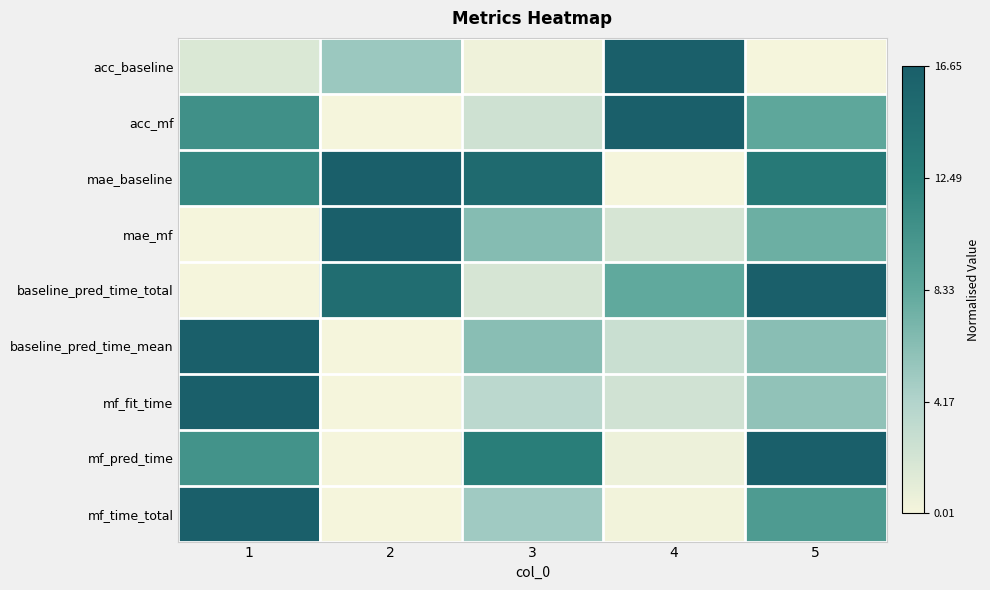

Which category has the lowest value across all series?

5